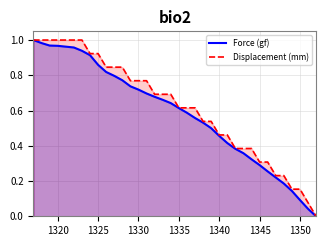

Is it true that Force (gf) equals 0.3 at 1345?

True